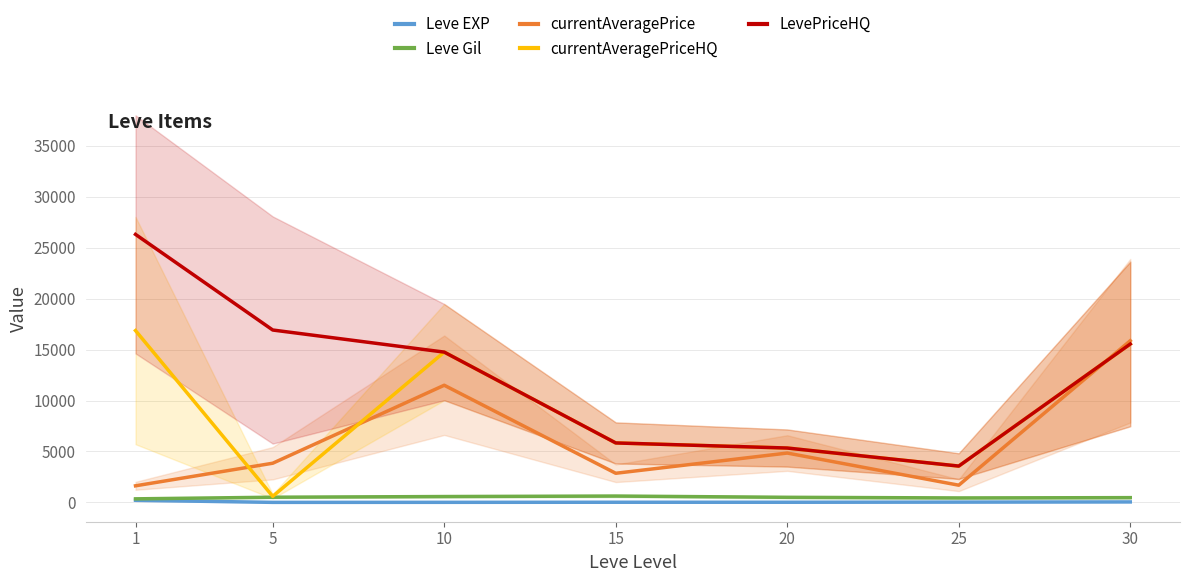

What is the maximum value for LevePriceHQ?

26304.0